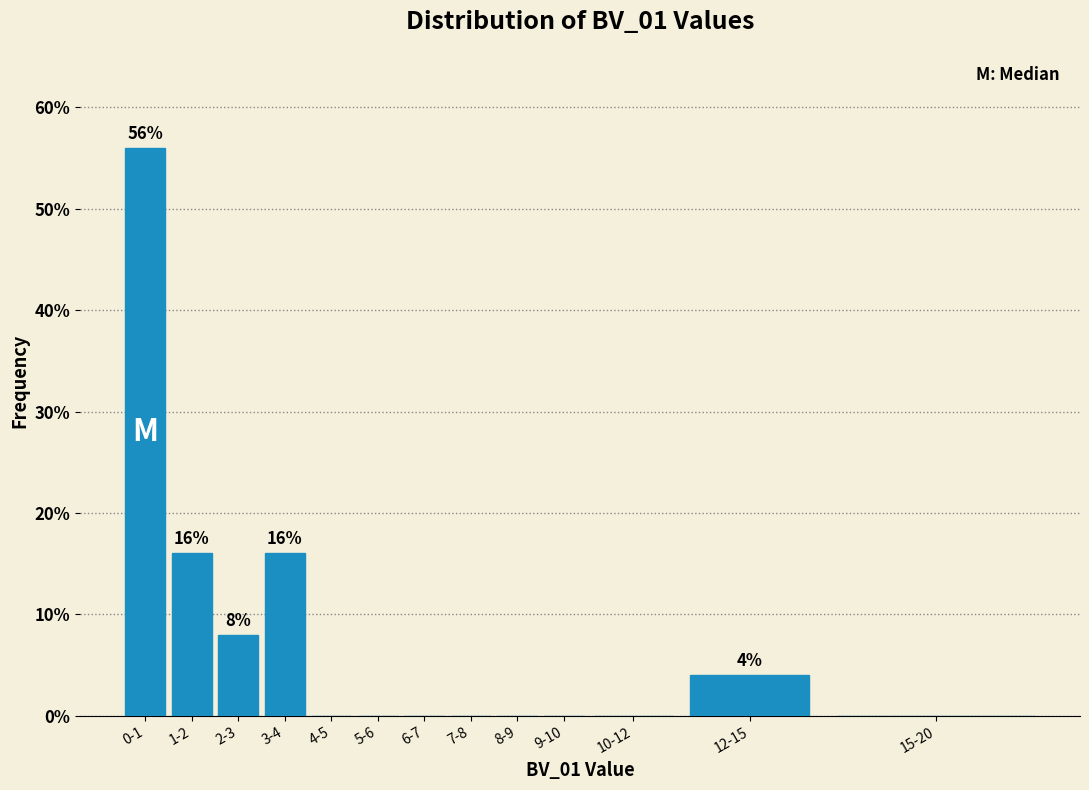

Reading left to right, list all the values displayed in this chart.

0-1=56.0	1-2=16.0	2-3=8.0	3-4=16.0	4-5=0.0	5-6=0.0	6-7=0.0	7-8=0.0	8-9=0.0	9-10=0.0	10-12=0.0	12-15=4.0	15-20=0.0